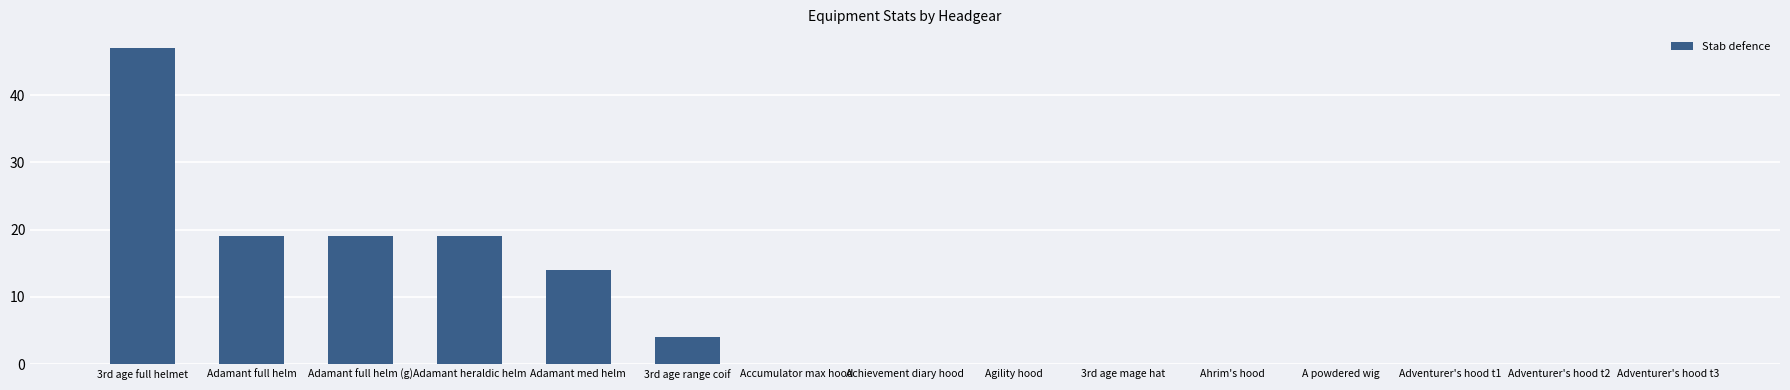

What is the sum of all values?

122